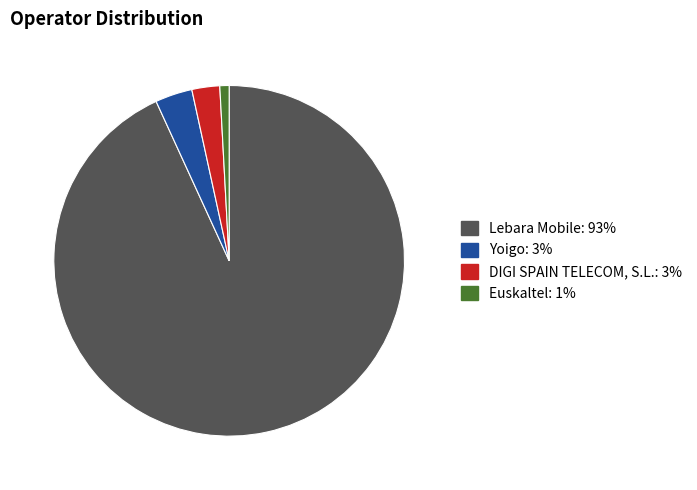

Between Yoigo and Lebara Mobile, which is larger?

Lebara Mobile